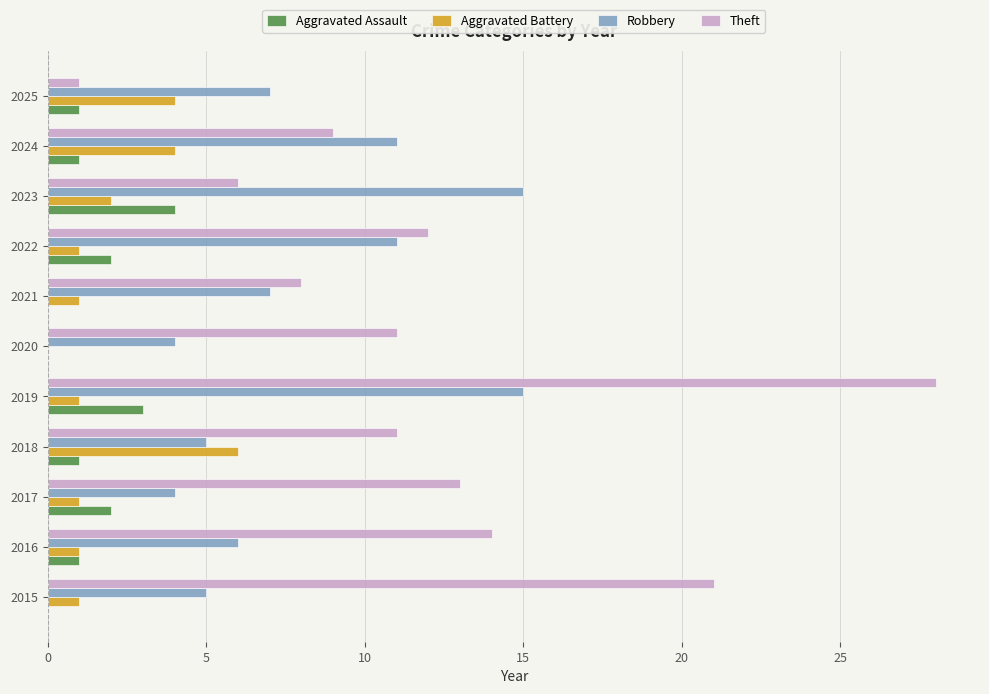

What is the maximum value shown in the chart?

28